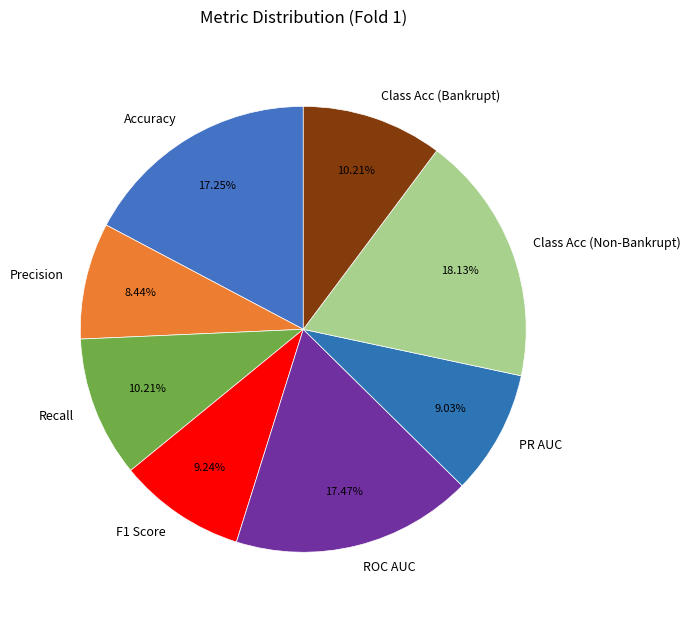

To the nearest percent, what percentage of the pie is Precision?

8%